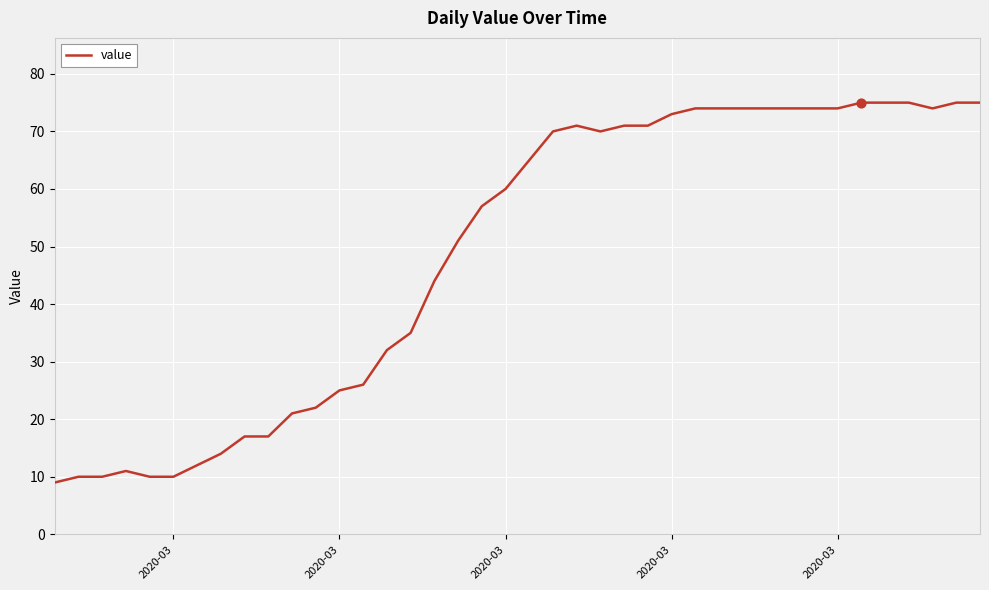

What is the difference between the maximum and minimum values?

66